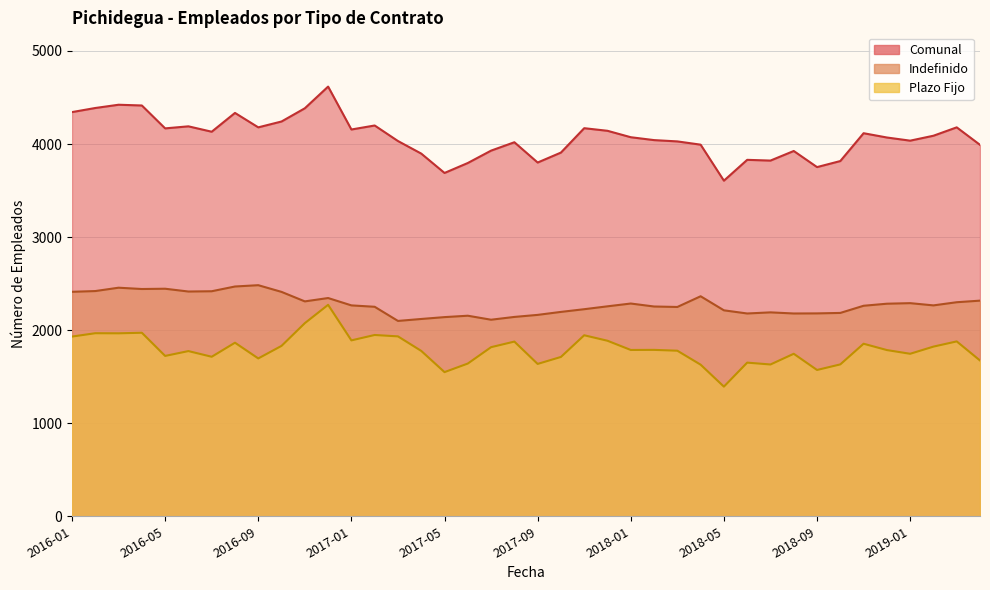

What value does the Plazo Fijo series have at 2018-08?

1746